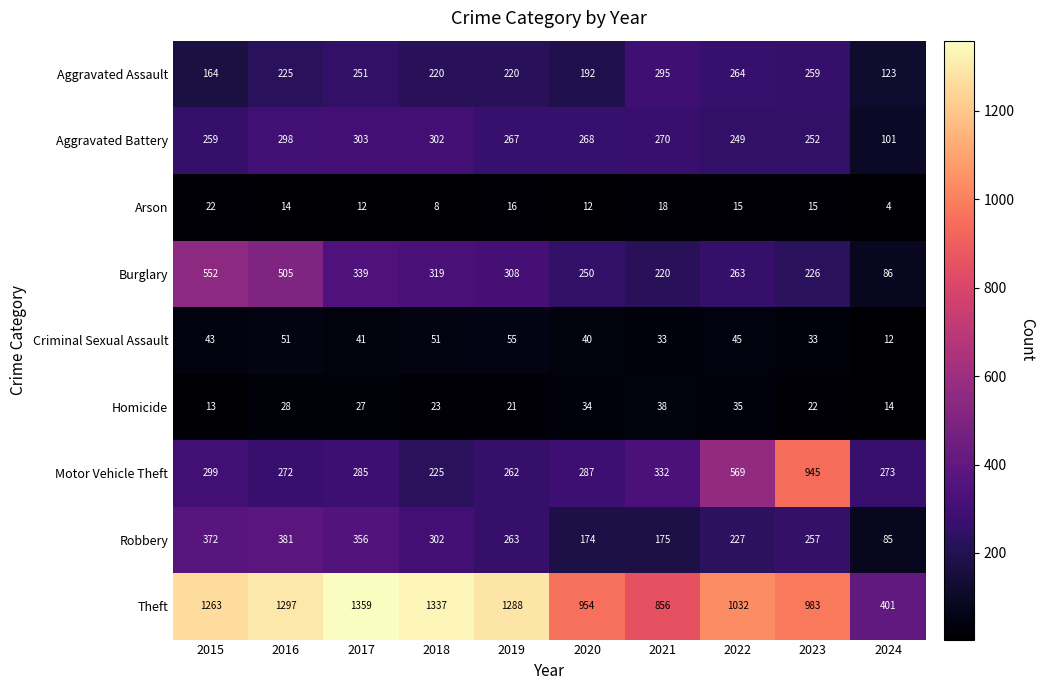

What value does the Burglary series have at 2022, to the nearest 5?

265